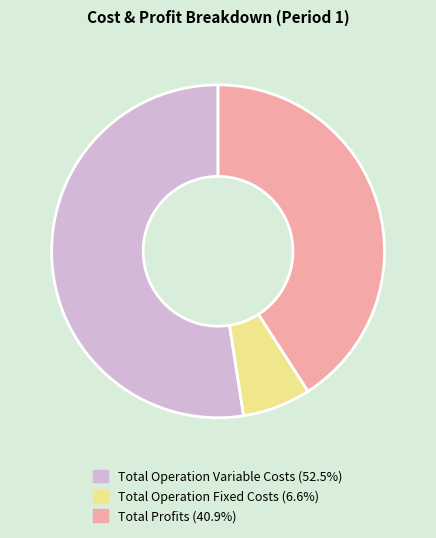

Is there a majority slice in this chart?

Yes